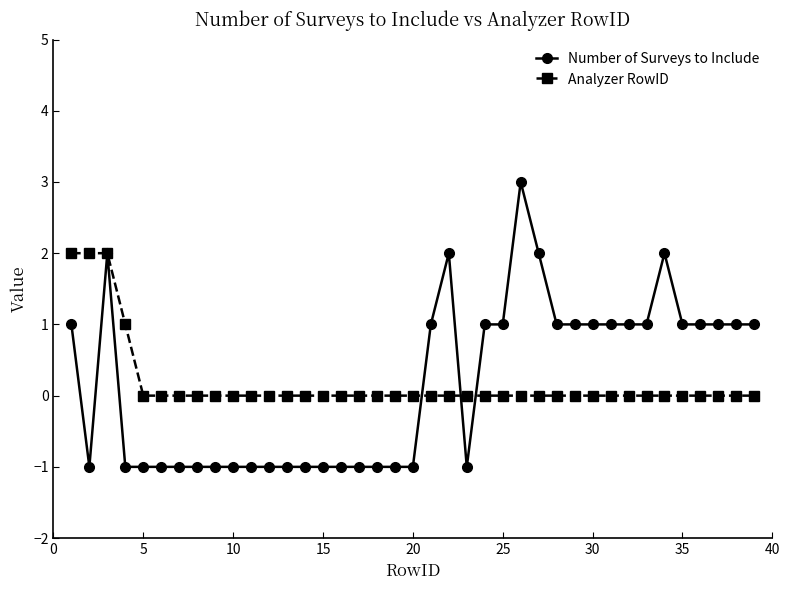

Which series has the largest range (max minus min)?

Number of Surveys to Include